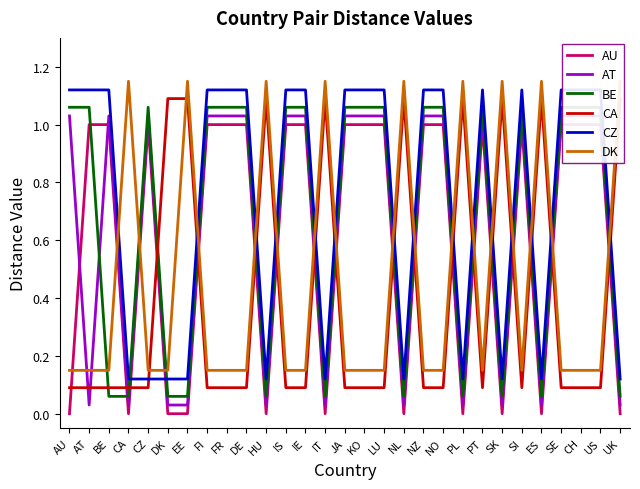

Which series changed the most between EE and ES?

AU